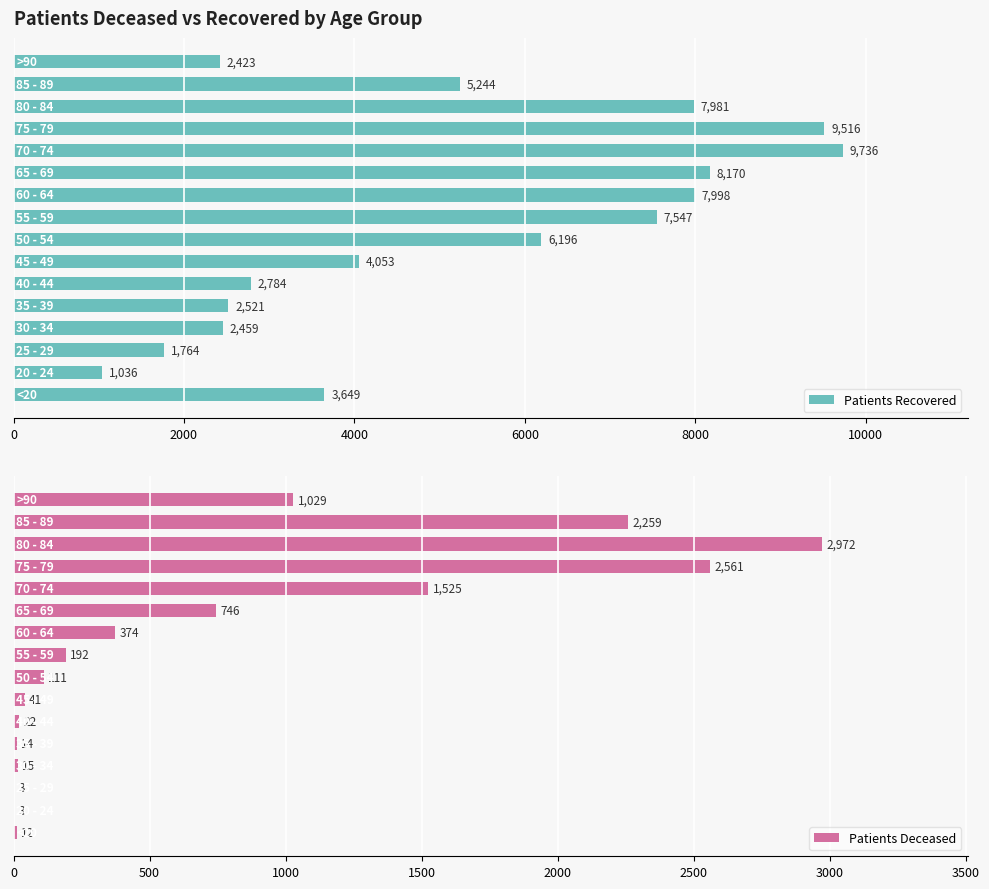

Rank the series by their maximum value, from highest to lowest.

Patients Recovered, Patients Deceased